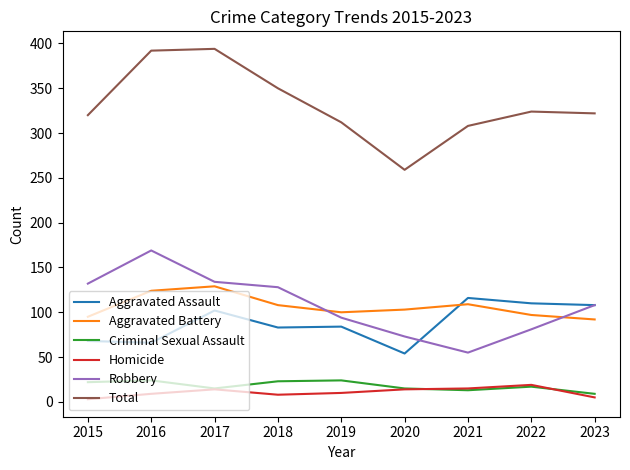

Which category has the highest value in the Robbery series?

2016